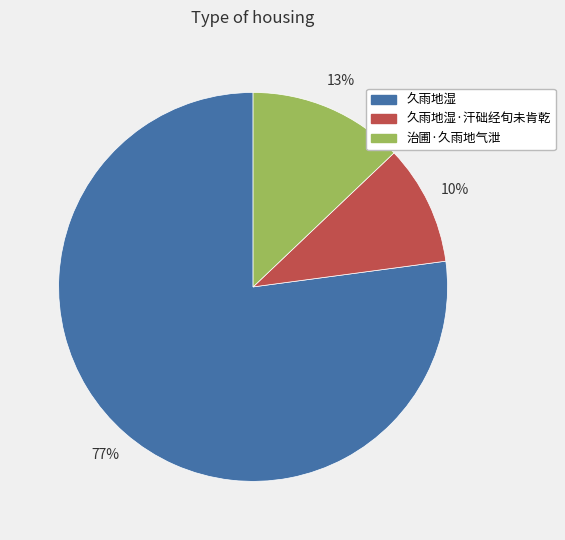

Combined, do 久雨地湿·汗础经旬未肯乾 and 治圃·久雨地气泄 account for over 50%?

No